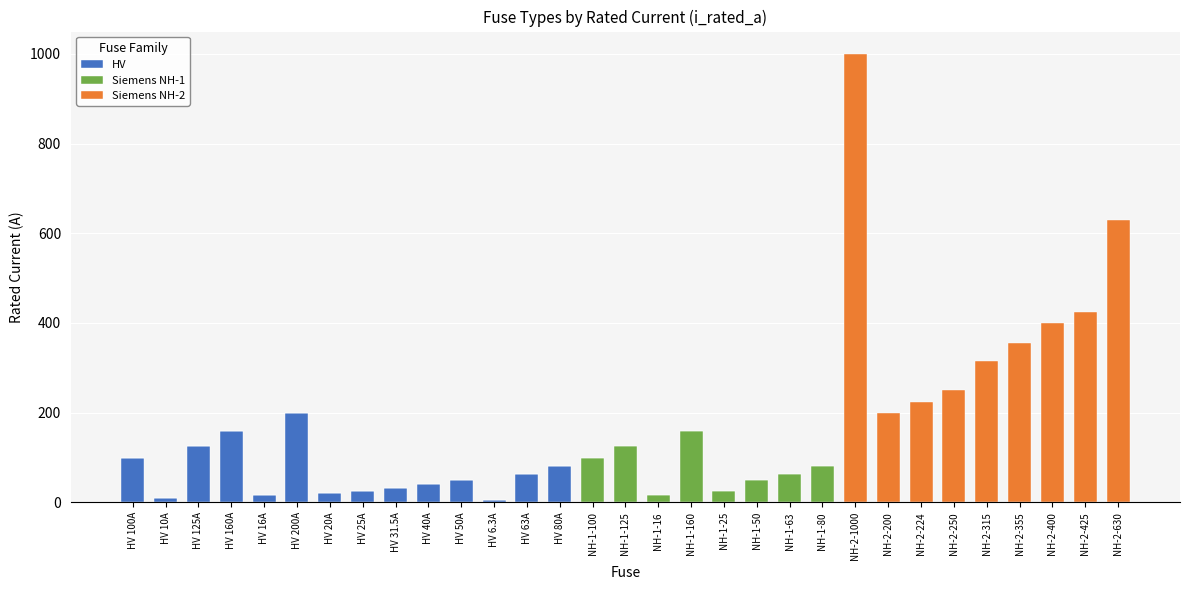

The HV series shows 0.0 at NH-1-63. True or false?

True